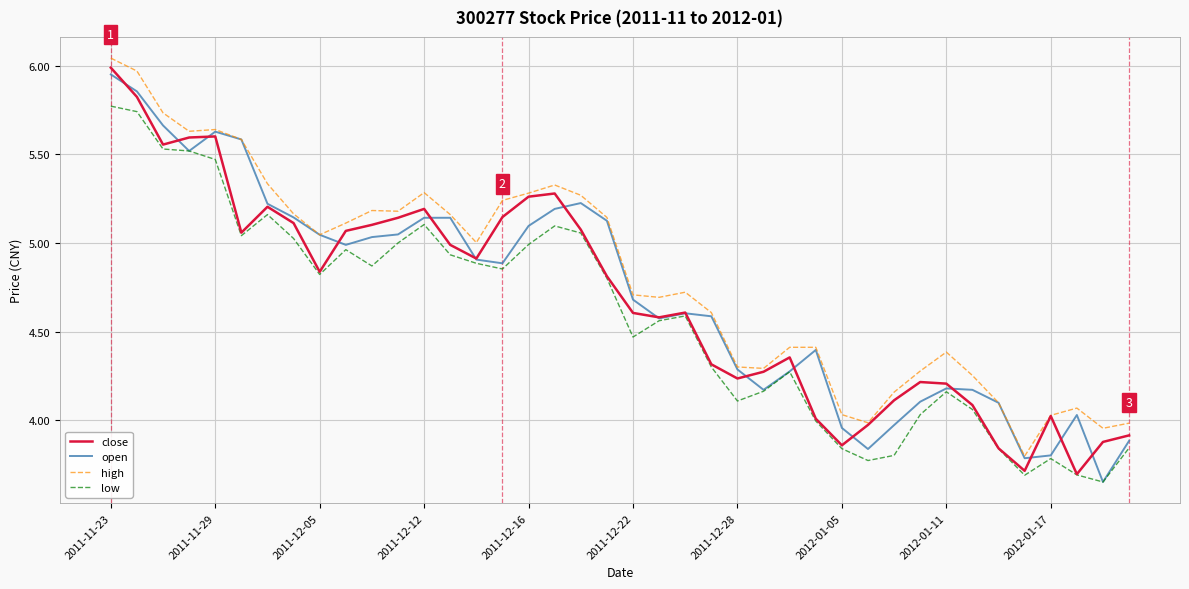

Which series has the largest total across all categories?

high